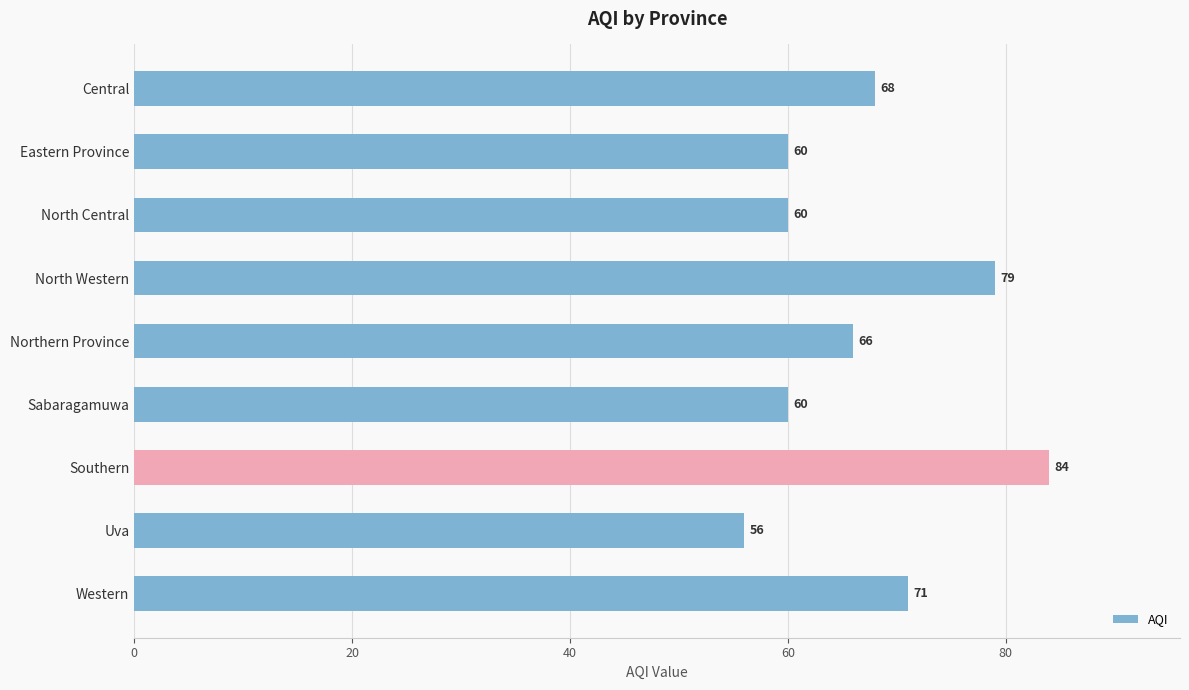

What is the value of the 5th bar from the top?

66